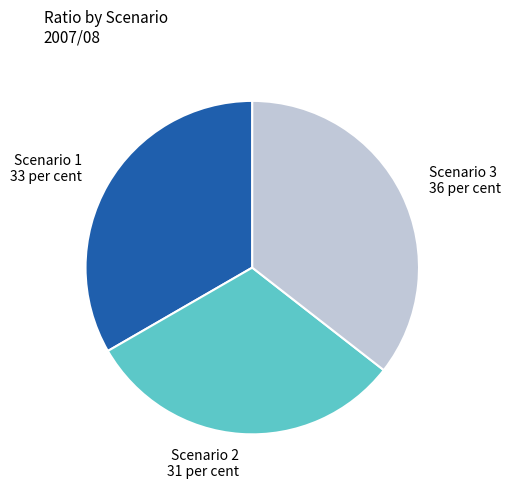

Is it true that Scenario 1 33 per cent is 47% of the pie?

False